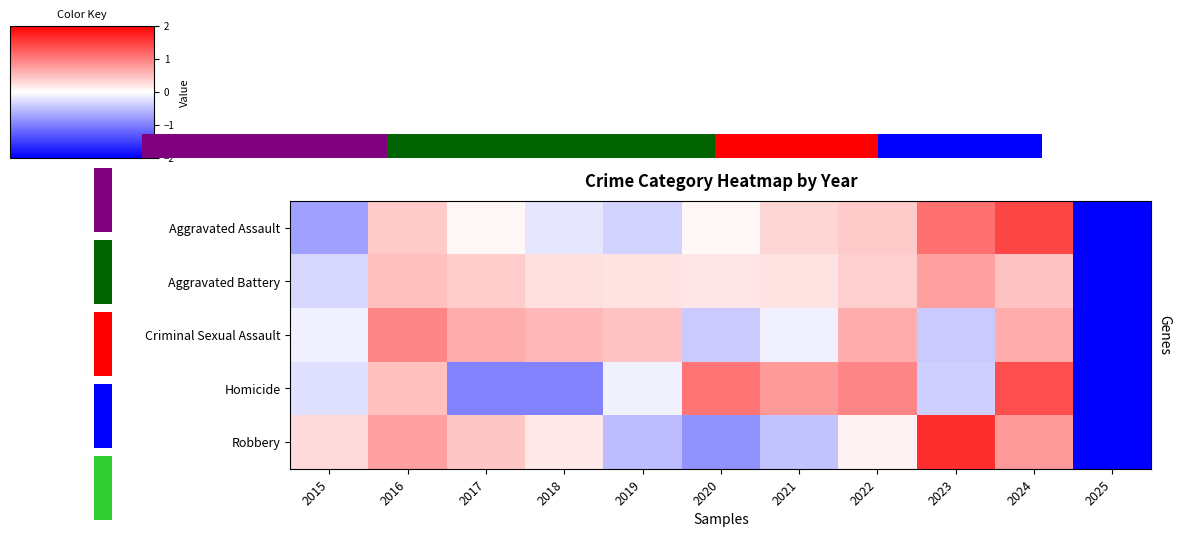

Which series has the largest total across all categories?

Aggravated Assault